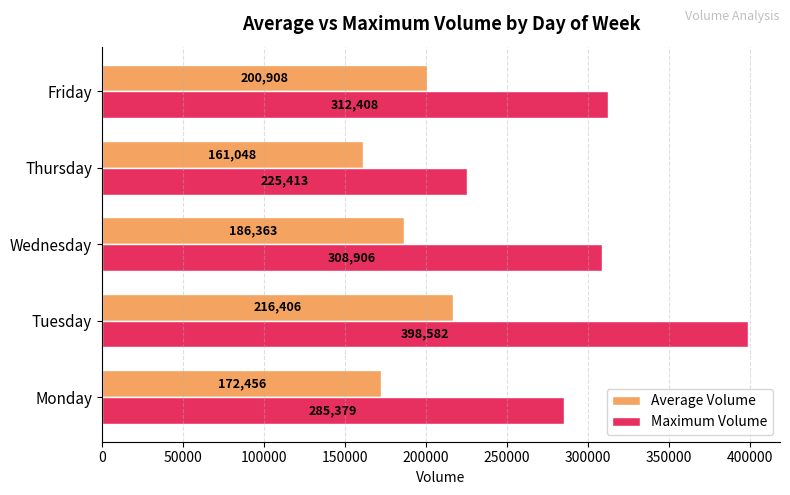

Is the value of Maximum Volume at Friday greater than the value of Average Volume at Wednesday?

Yes